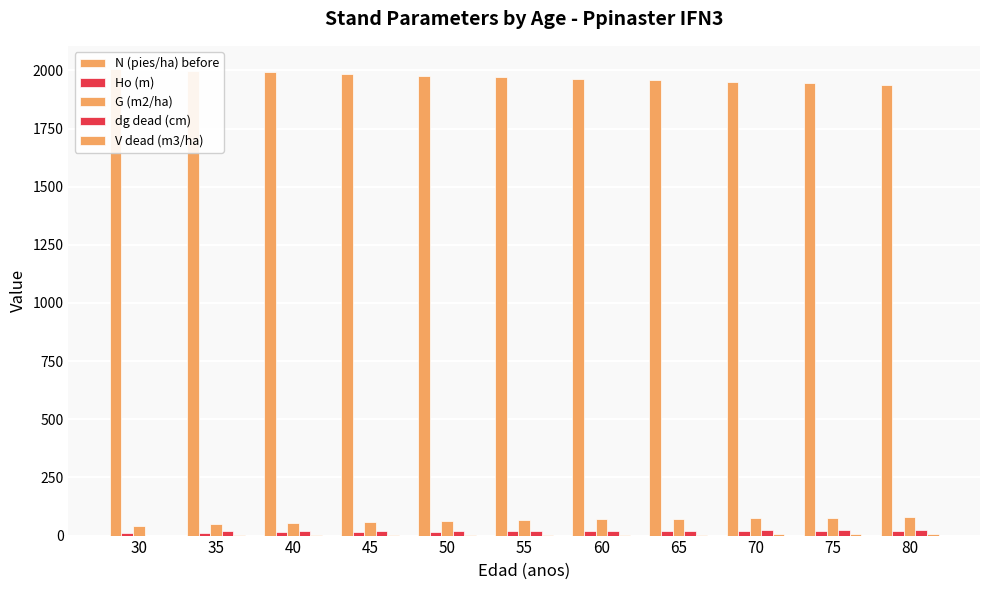

Reading left to right, transcribe all the data shown in this chart.

N (pies/ha) before: 2005.3	1998.5	1991.6	1984.7	1977.9	1971.1	1964.3	1957.5	1950.8	1944.0	1937.3
Ho (m): 11.7	13.1	14.4	15.6	16.6	17.6	18.5	19.3	20.1	20.8	21.4
G (m2/ha): 42.8	49.3	54.8	59.5	63.6	67.1	70.2	72.9	75.3	77.5	79.5
dg dead (cm): 0.0	17.7	18.7	19.5	20.2	20.8	21.3	21.8	22.2	22.5	22.5
V dead (m3/ha): 0.0	2.1	2.6	3.1	3.5	3.9	4.3	4.6	4.9	5.2	5.2